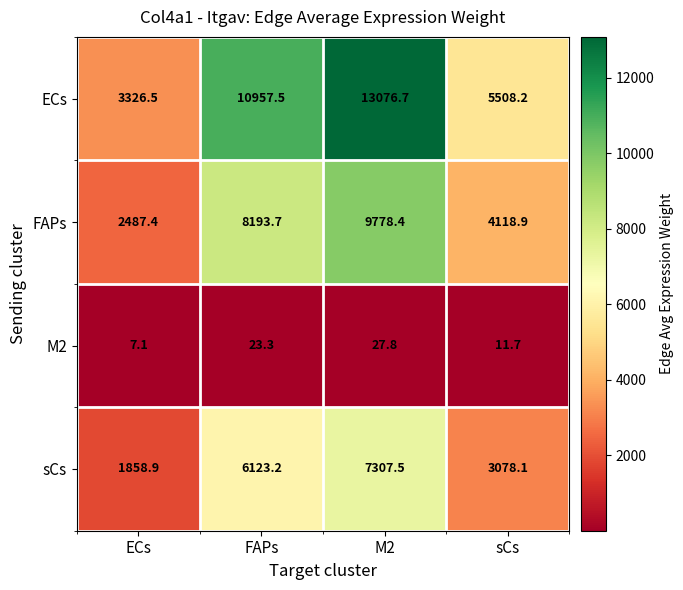

Rank the series by their maximum value, from lowest to highest.

M2, sCs, FAPs, ECs